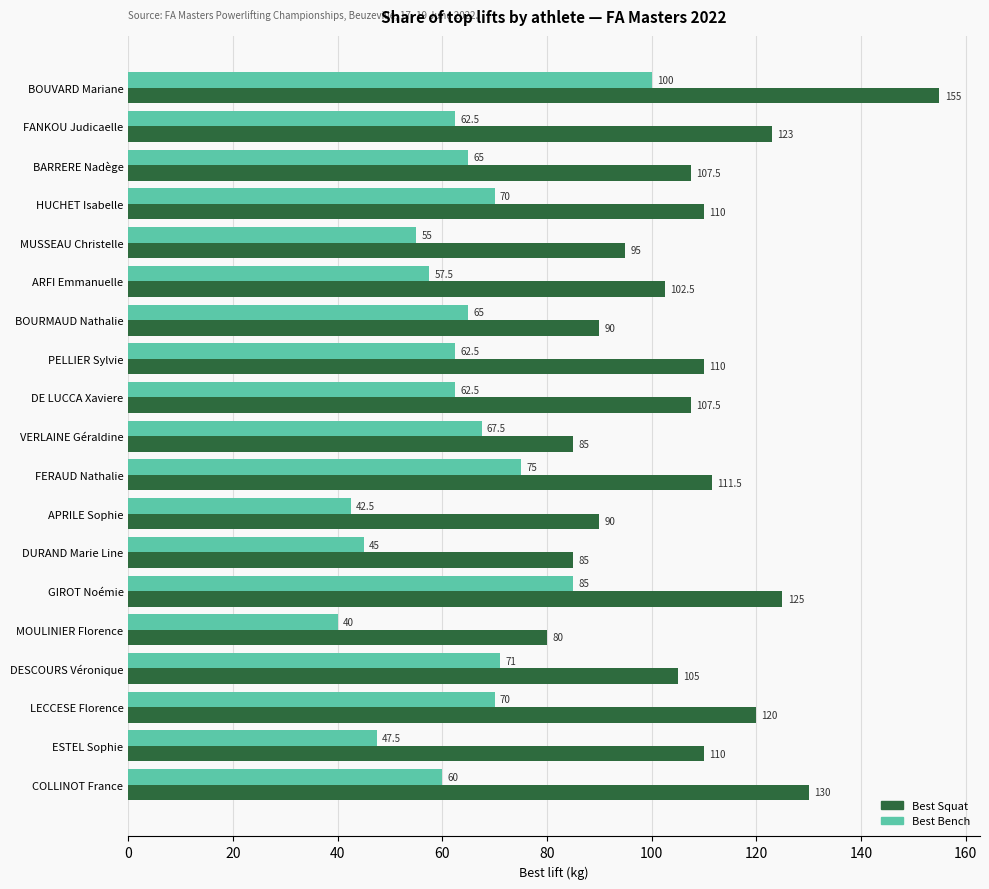

True or false: Best Bench has a value of 136.4 at BOUVARD Mariane.

False